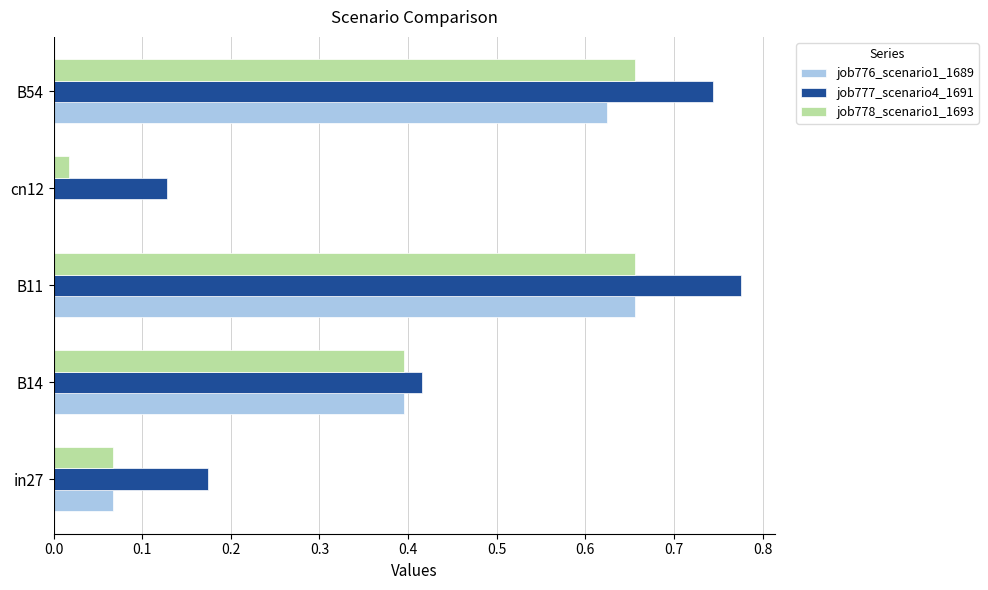

The value of job777_scenario4_1691 at B54 is 1.1. True or false?

False